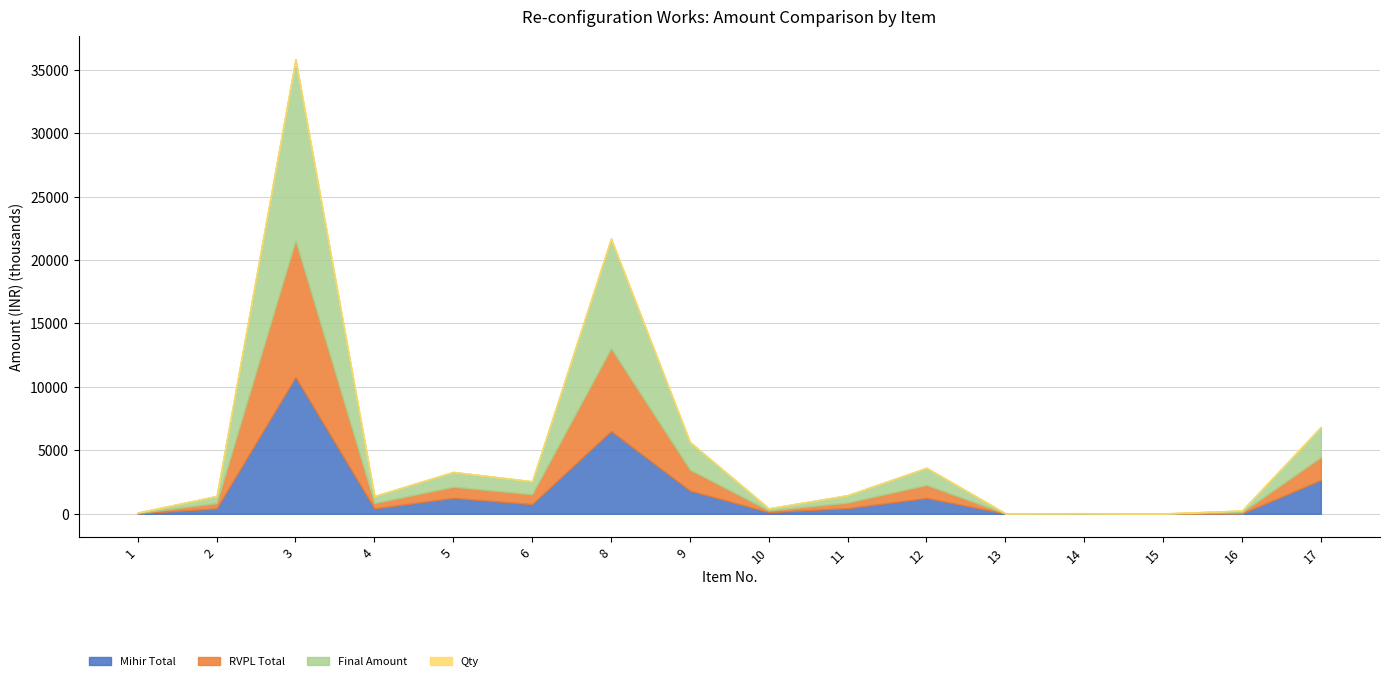

What are all the series names shown in the legend?

Mihir Total, RVPL Total, Final Amount, Qty